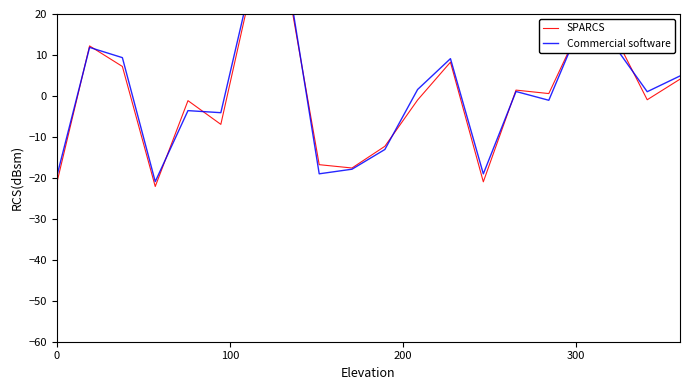

At how many categories does at least one series exceed 6?

7